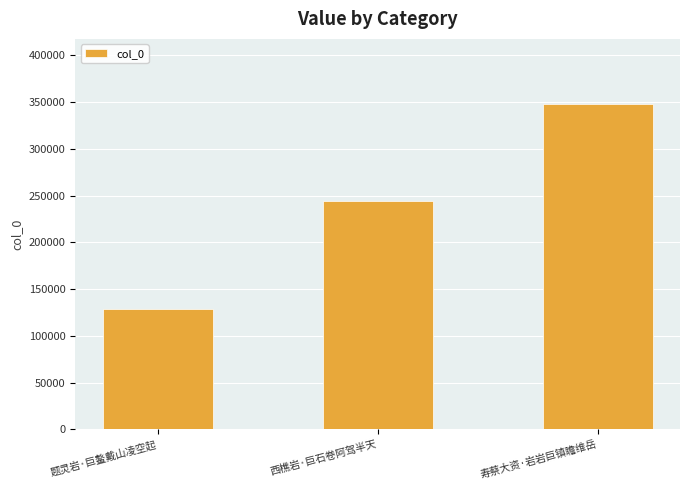

The chart shows a value of 244645 at 西樵岩·巨石卷阿驾半天. True or false?

True